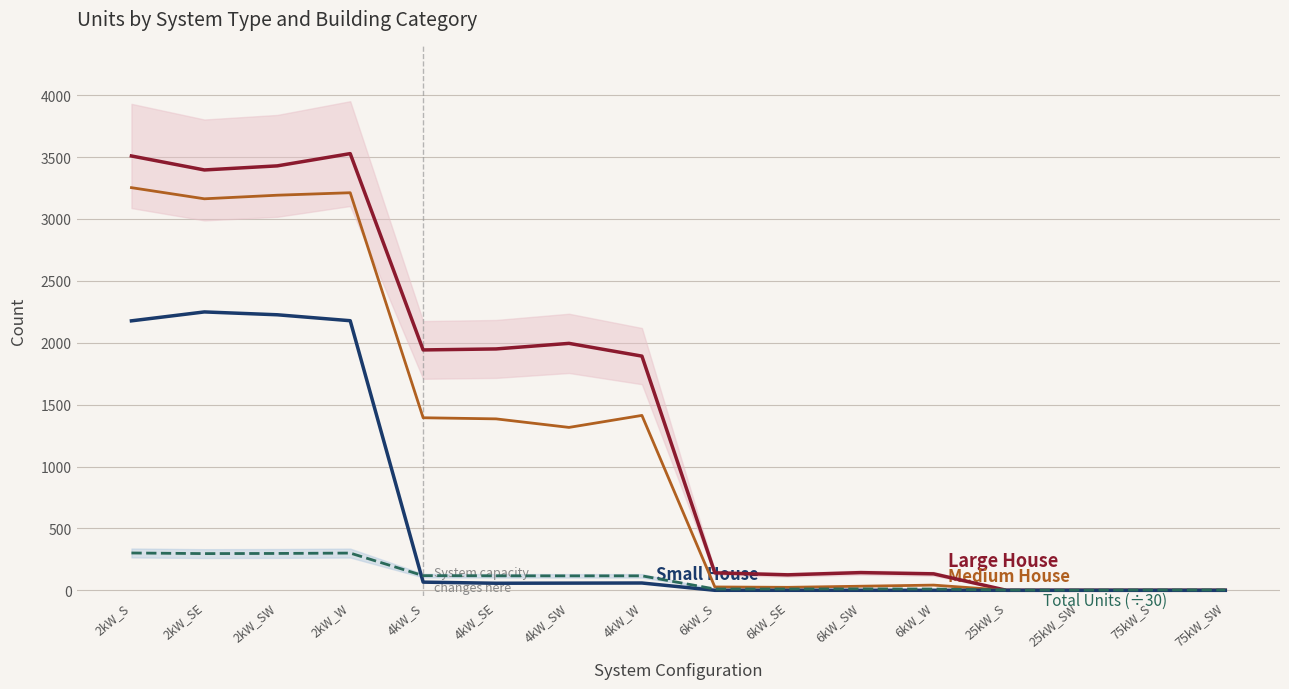

How many interior local valleys does the Large House series have?

3